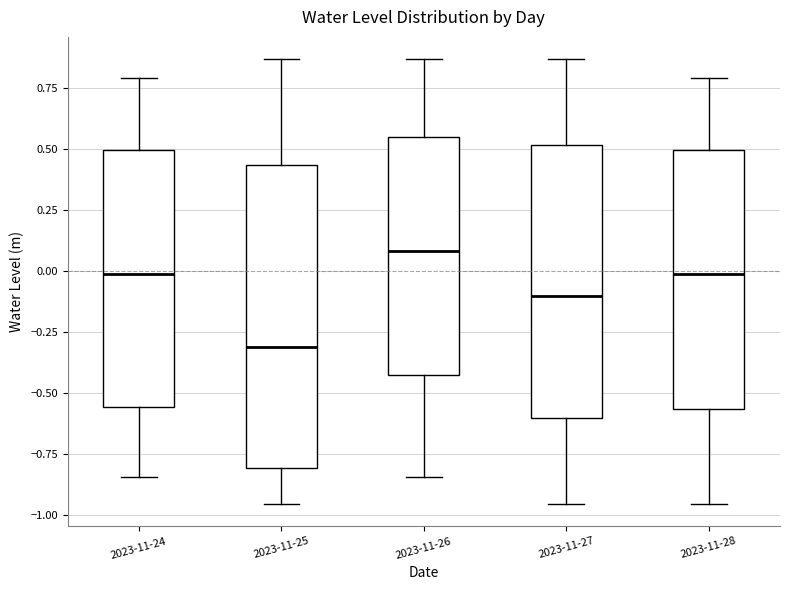

Where is the lower edge of the box for 2023-11-24 on the y-axis? The values are not printed on the chart, so give them approximately, as read against the axis.

-0.55